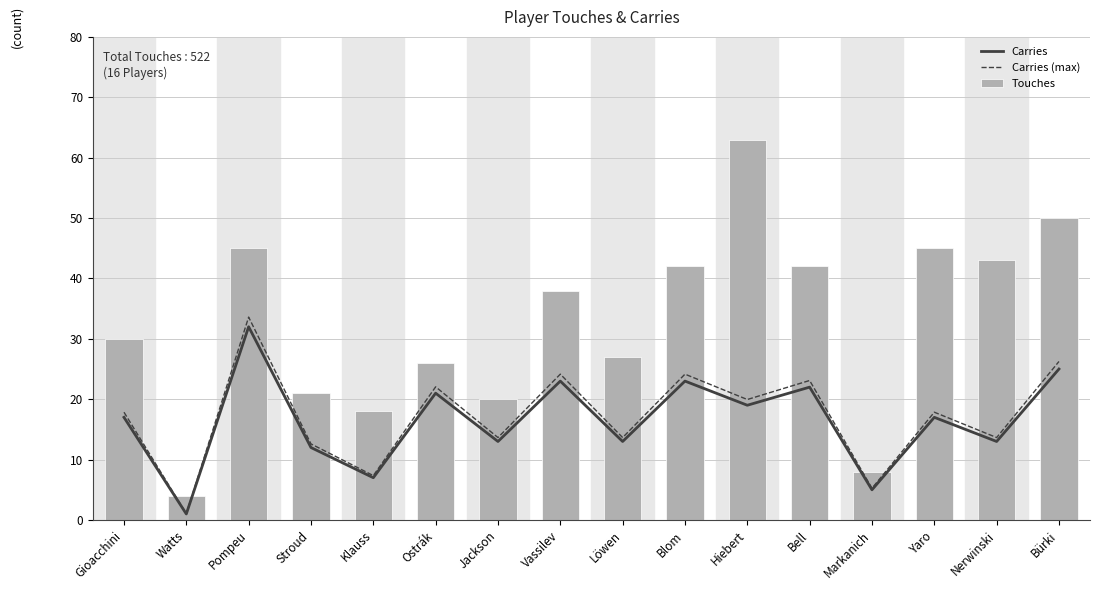

How many data points in Carries (max) are above 17?

9